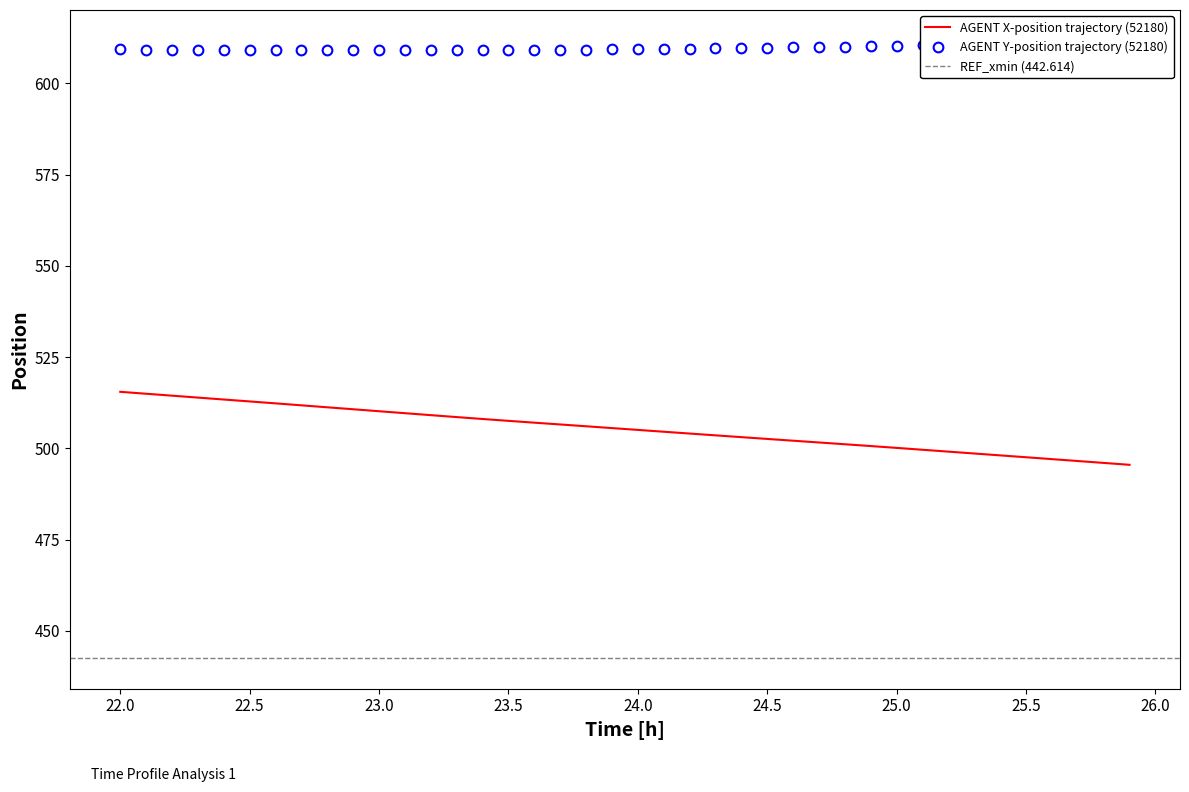

Reading left to right, list all the values displayed in this chart.

X: 515.5	515.0	514.5	513.9	513.4	512.9	512.4	511.8	511.3	510.7	510.2	509.7	509.1	508.6	508.1	507.6	507.1	506.6	506.1	505.6	505.1	504.6	504.1	503.6	503.1	502.6	502.1	501.6	501.1	500.7	500.2	499.6	499.1	498.6	498.1	497.6	497.1	496.6	496.0	495.5
Y: 609.3	609.3	609.3	609.3	609.2	609.2	609.2	609.2	609.2	609.2	609.2	609.2	609.2	609.2	609.2	609.2	609.2	609.2	609.3	609.3	609.4	609.4	609.5	609.6	609.7	609.8	609.9	610.0	610.1	610.3	610.4	610.5	610.7	610.8	611.0	611.1	611.3	611.4	611.5	611.7